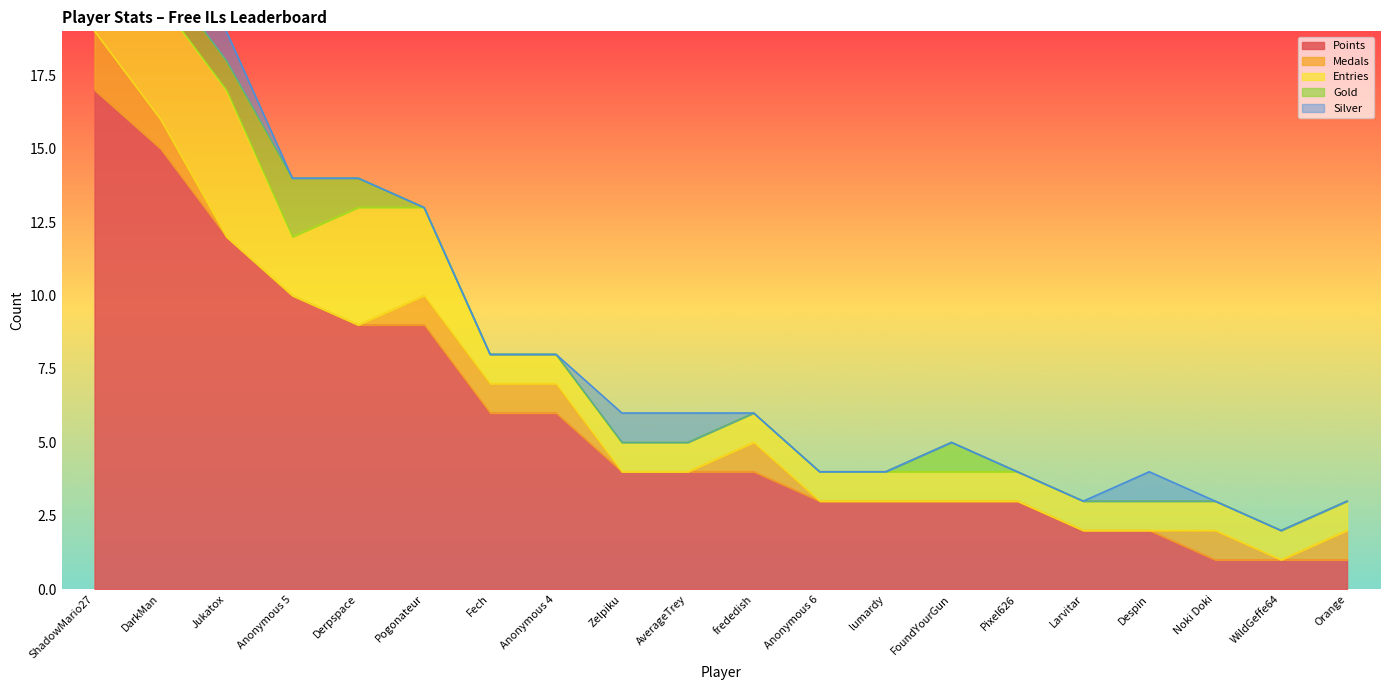

Is the value of Silver at AverageTrey greater than the value of Gold at ShadowMario27?

No